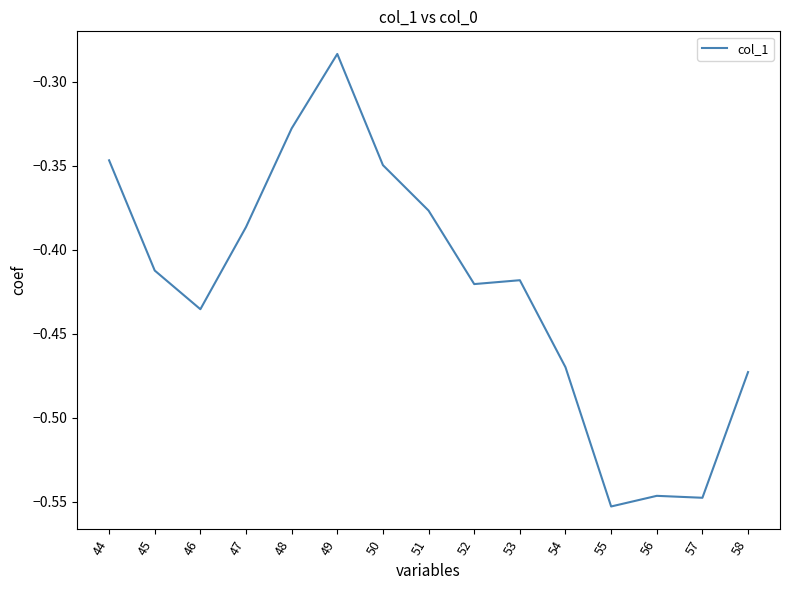

Which category has the highest value across all series?

49